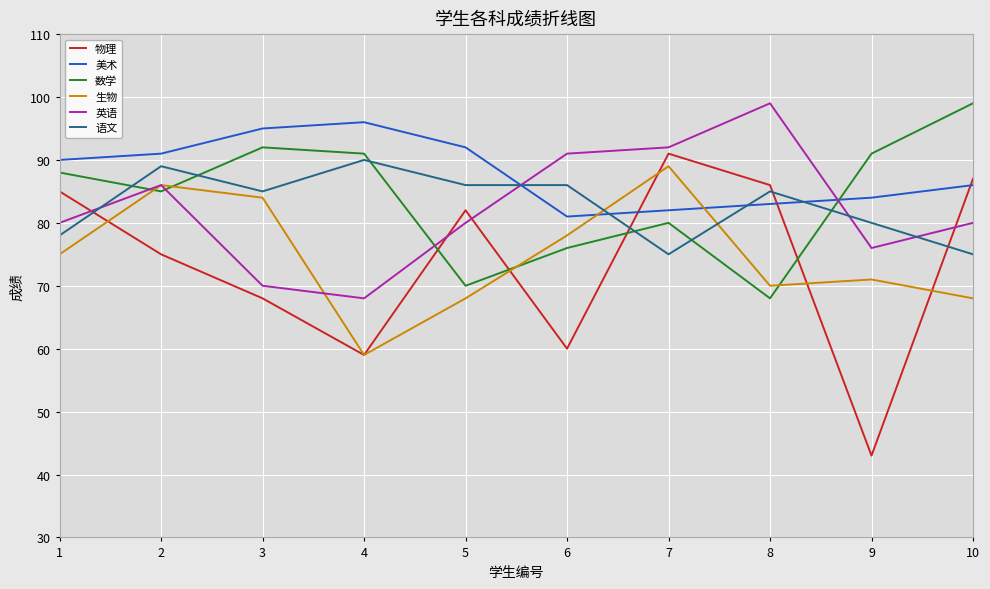

Does the chart display data point markers on the line(s)?

No